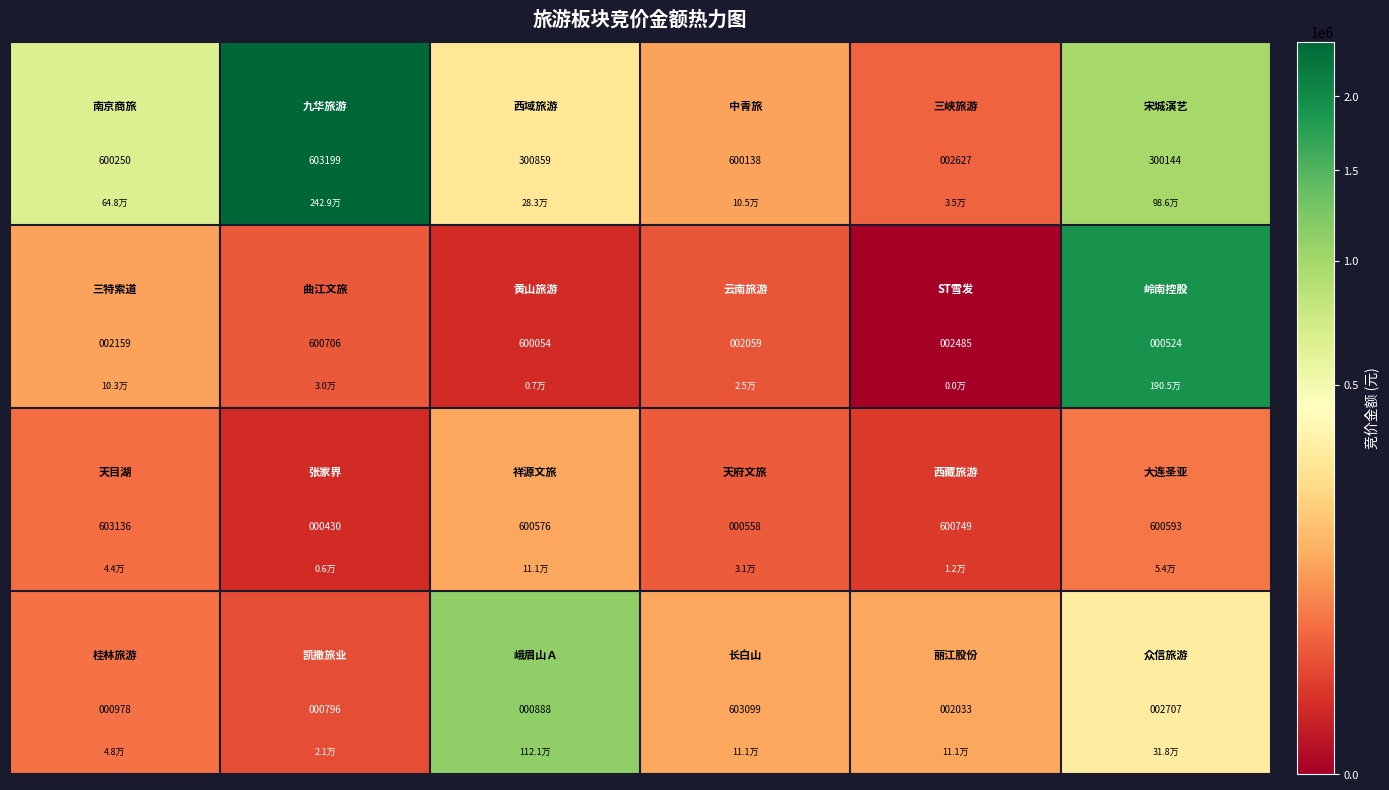

At how many categories does at least one series exceed 143340?

6